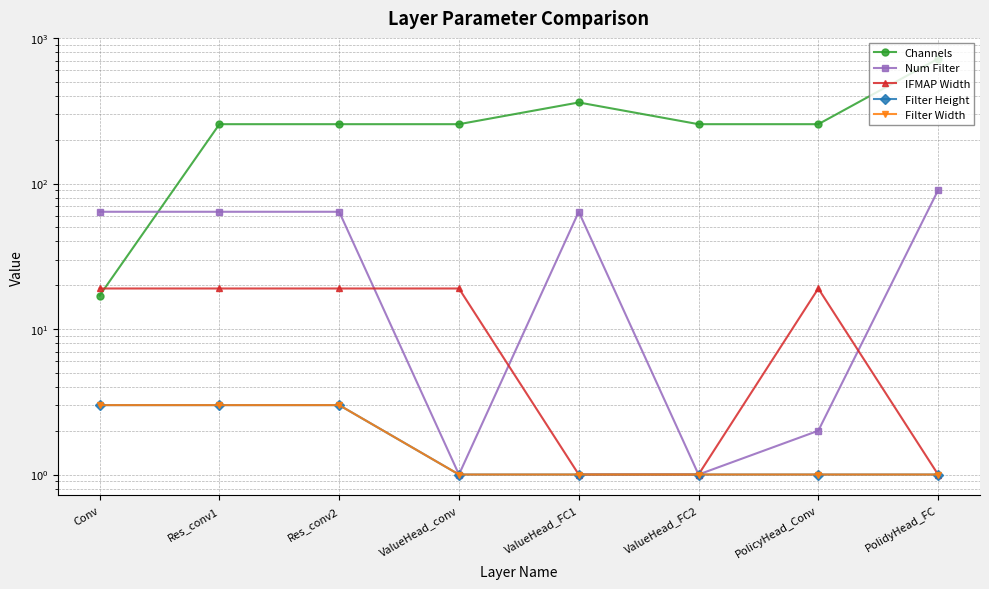

Reading left to right, extract all data points from this chart.

Channels: 17	256	256	256	361	256	256	722
Num Filter: 64	64	64	1	64	1	2	90
IFMAP Width: 19	19	19	19	1	1	19	1
Filter Height: 3	3	3	1	1	1	1	1
Filter Width: 3	3	3	1	1	1	1	1